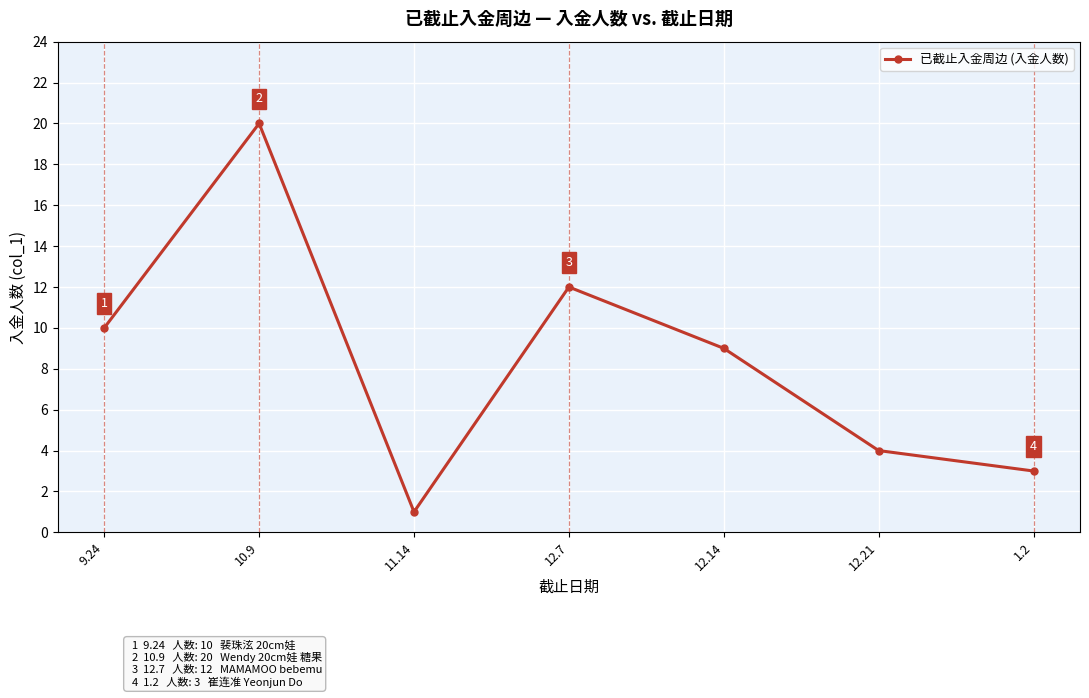

How many interior local valleys (lower than both neighbors) does the data have?

1